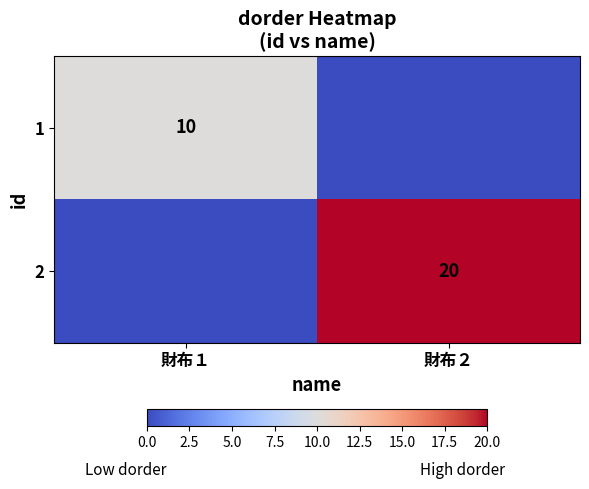

The 2 series shows 9 at 財布２. True or false?

False